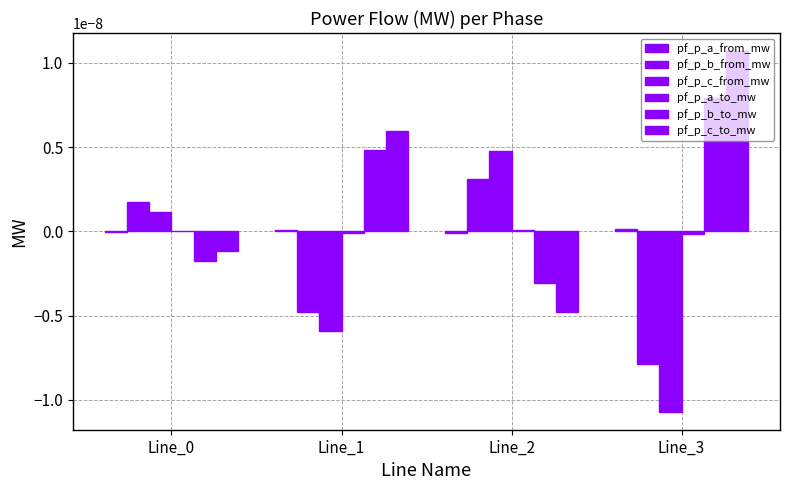

Are the bars horizontal?

No